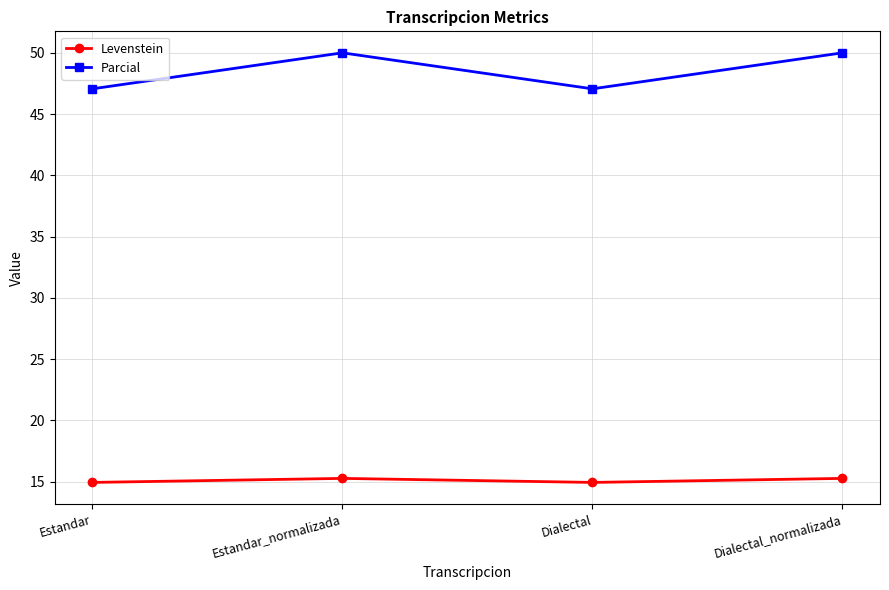

Where is the first local minimum for Levenstein?

Dialectal